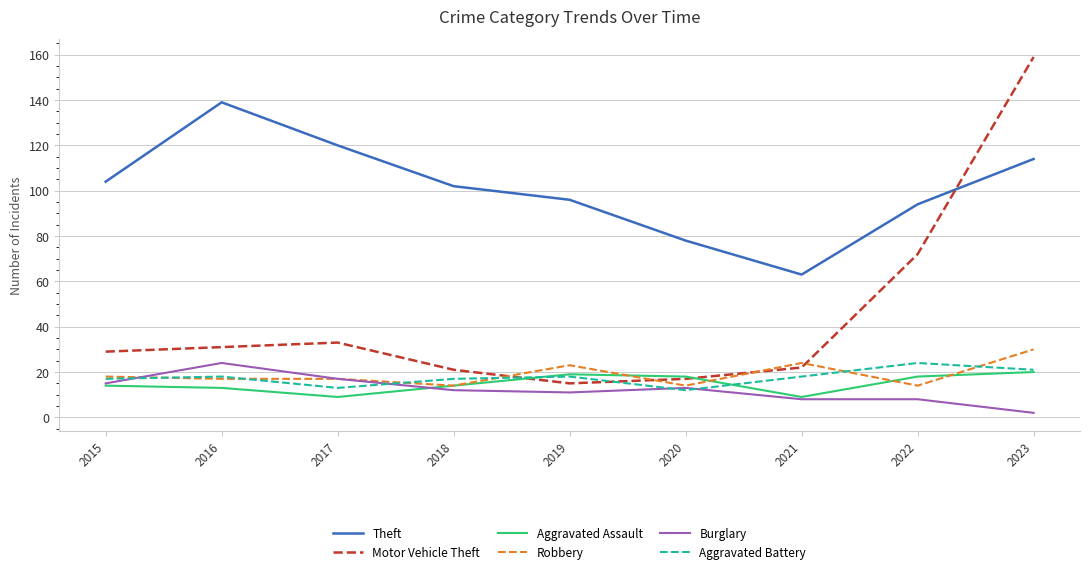

Where do Theft and Motor Vehicle Theft first cross each other?

2022 and 2023